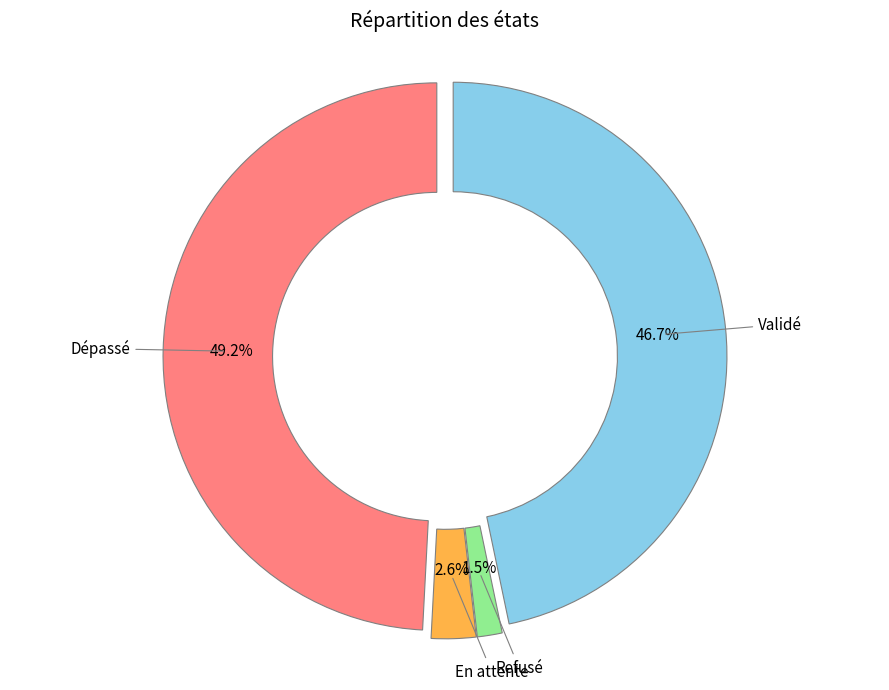

Is there any slice that represents more than half of the pie?

No